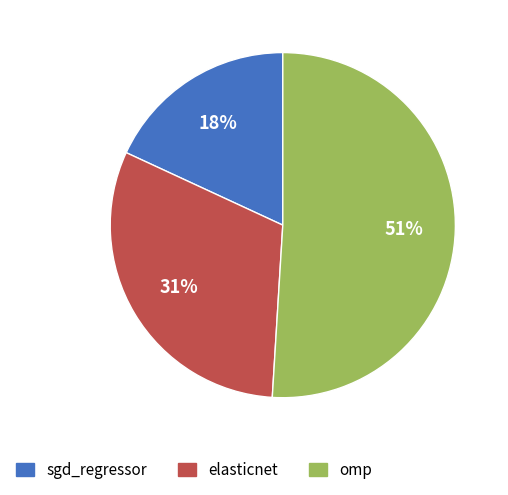

How many slices are in this pie chart?

3